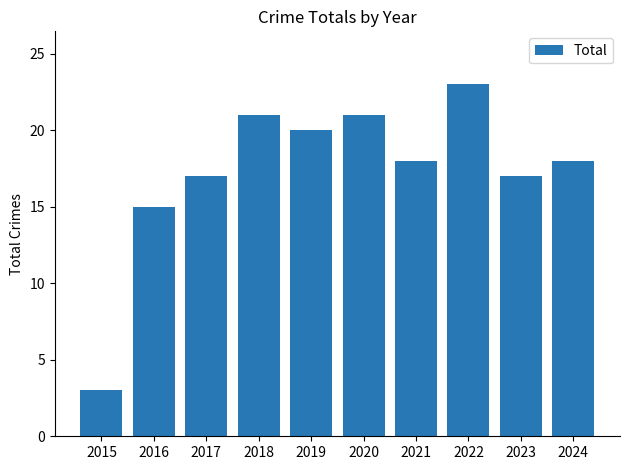

What is the sum of all values?

173